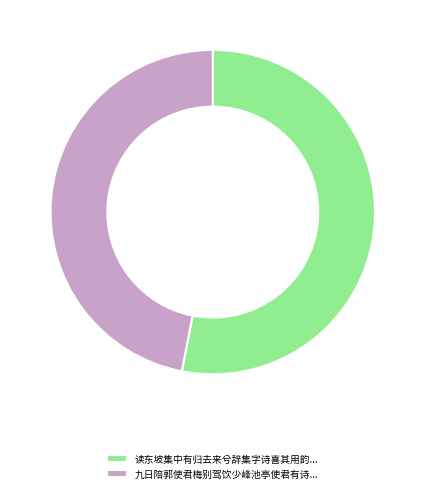

Does any single category account for the majority?

Yes